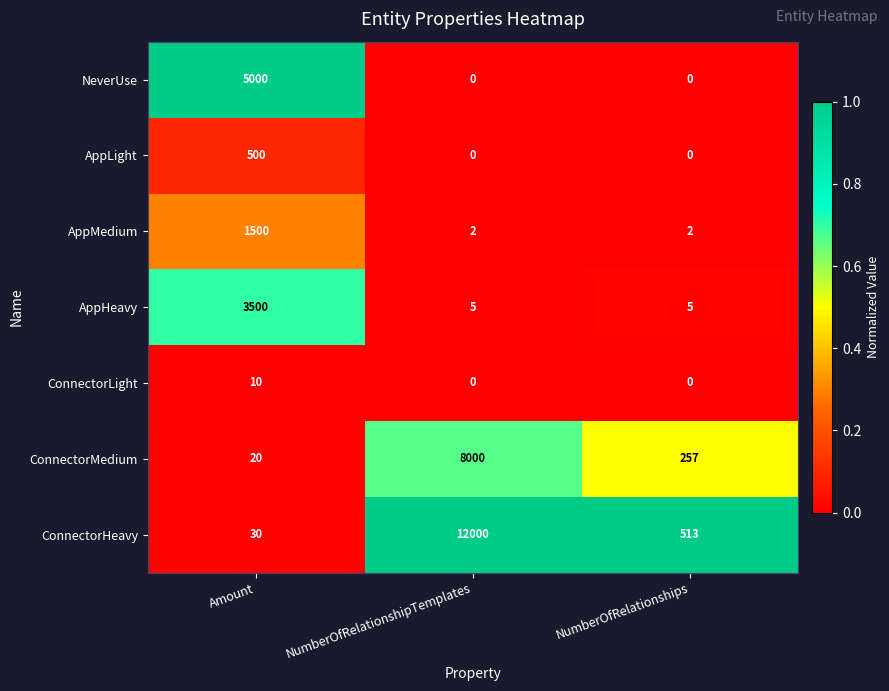

Rank the series at Amount from highest to lowest value.

NeverUse, AppHeavy, AppMedium, AppLight, ConnectorHeavy, ConnectorMedium, ConnectorLight